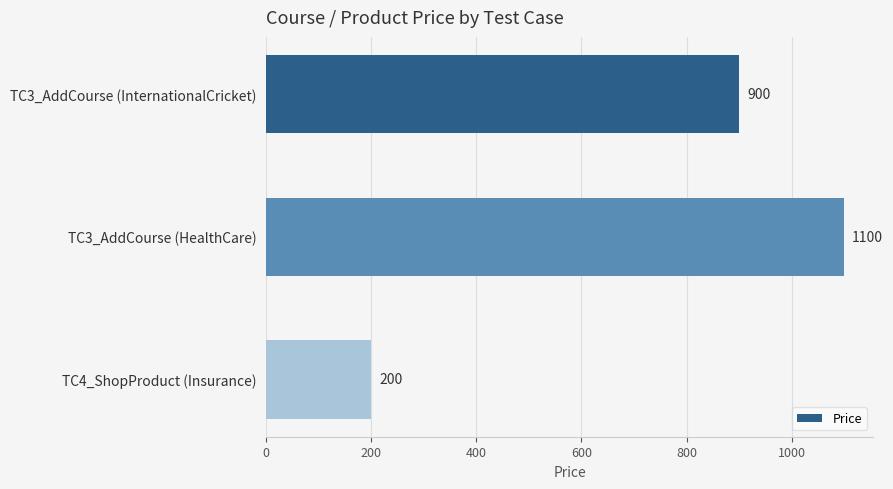

At which category does the chart reach its peak across all series?

TC3_AddCourse (HealthCare)